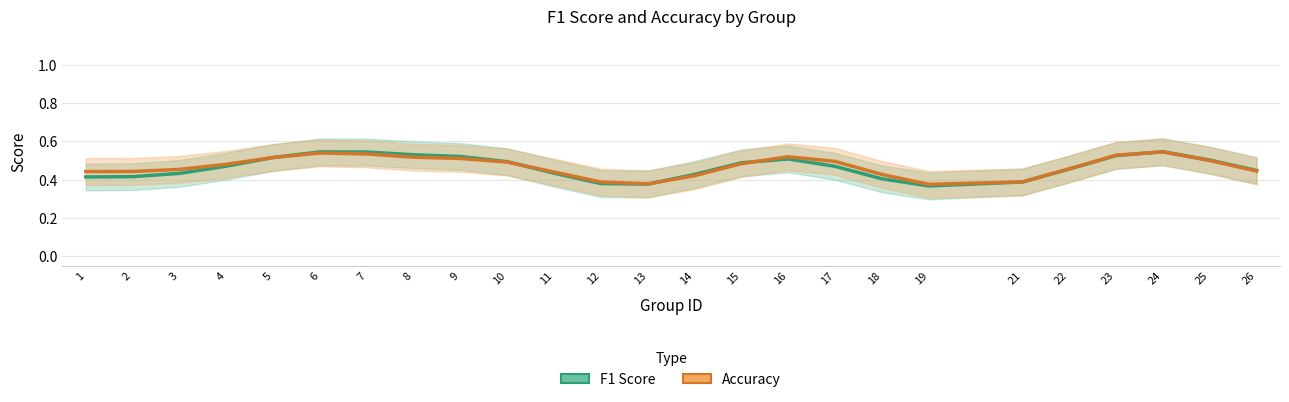

Where is the first local maximum for Accuracy?

6